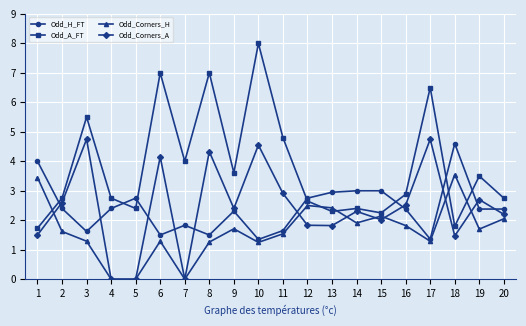

What is the total value across all series at 13?

9.5